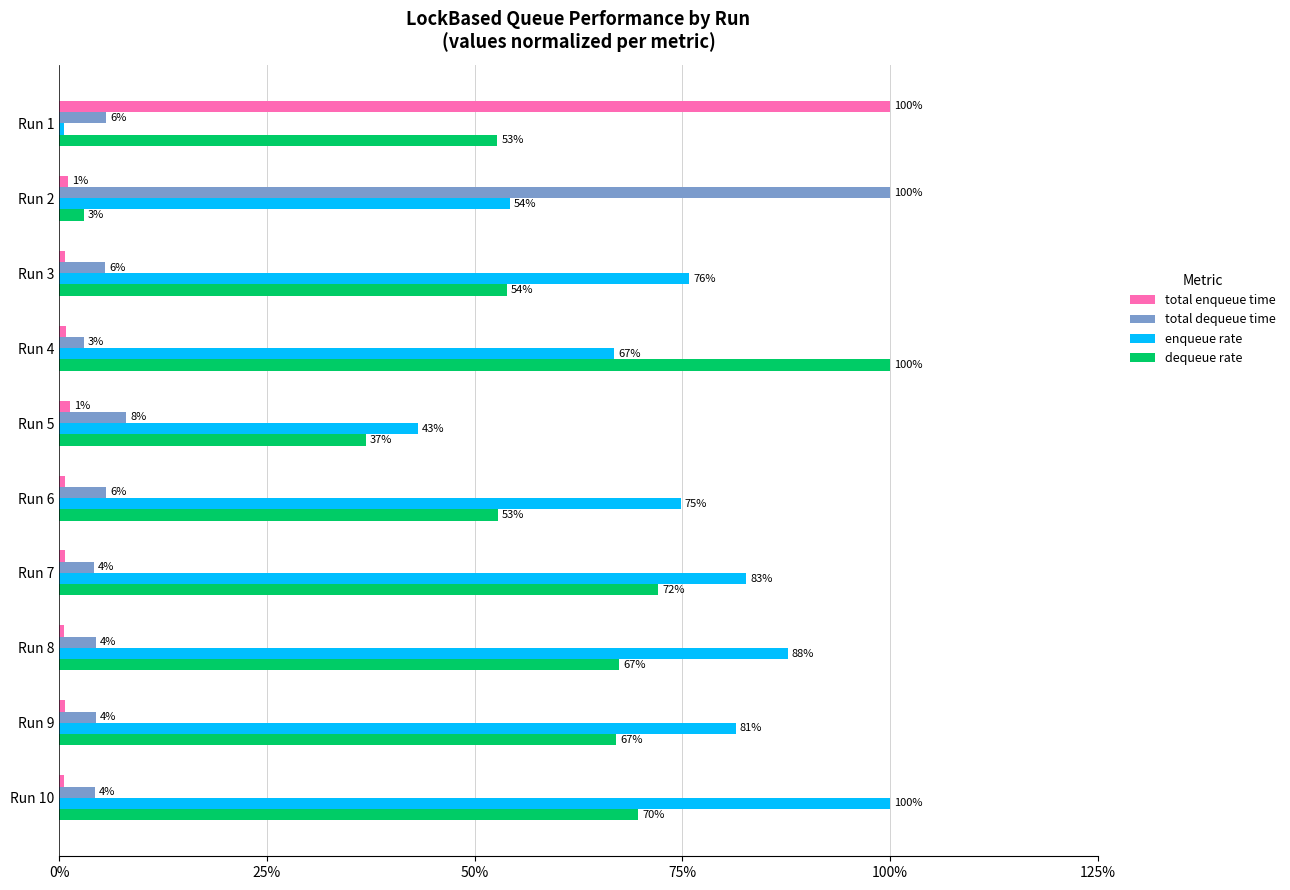

What are all the series names shown in the legend?

total enqueue time, total dequeue time, enqueue rate, dequeue rate